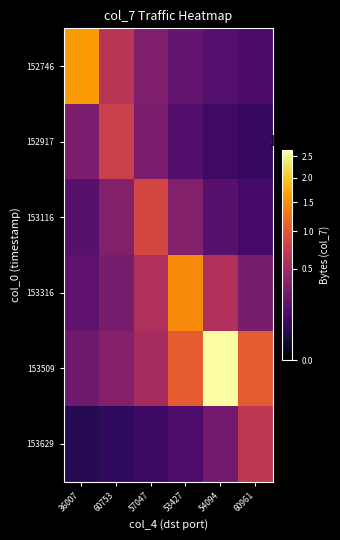

Reading right to left, extract all data points from this chart.

row_0: 129007.2	161259.0	215012.0	322518.0	645036.0	1612590.0
row_1: 77175.0	102900.0	154350.0	308700.0	771750.0	308700.0
row_2: 114856.0	172284.0	344568.0	861420.0	344568.0	172284.0
row_3: 295176.0	590352.0	1475880.0	590352.0	295176.0	196784.0
row_4: 1061928.0	2654820.0	1061928.0	530964.0	353976.0	265482.0
row_5: 692370.0	276948.0	138474.0	92316.0	69237.0	55389.6